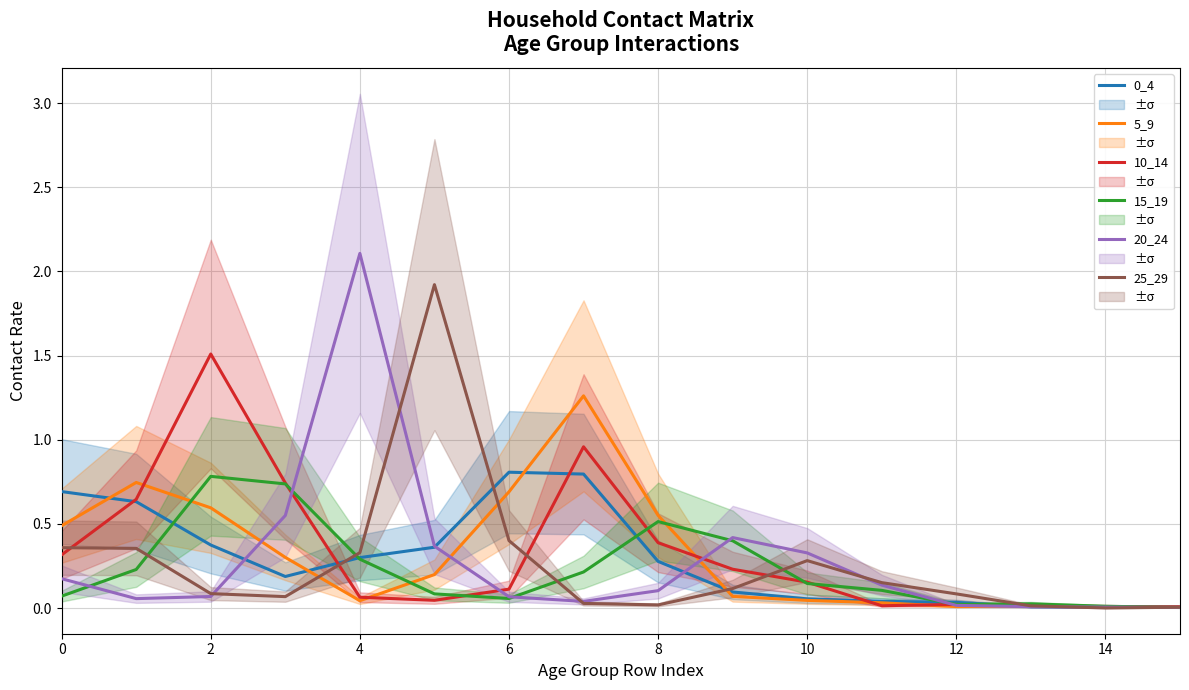

At which label is 25_29 closest to 0?

14